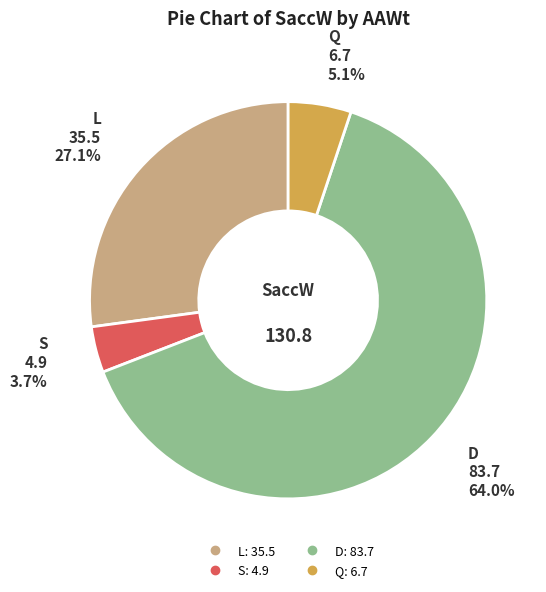

The S slice represents 4% of the pie. True or false?

True